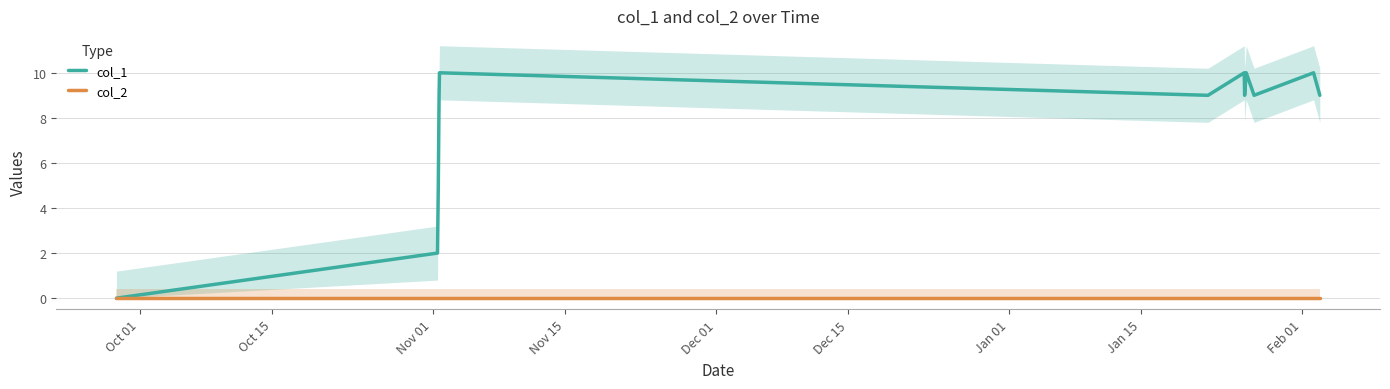

Between Nov 15 and Jan 01, which series saw the biggest shift?

col_1